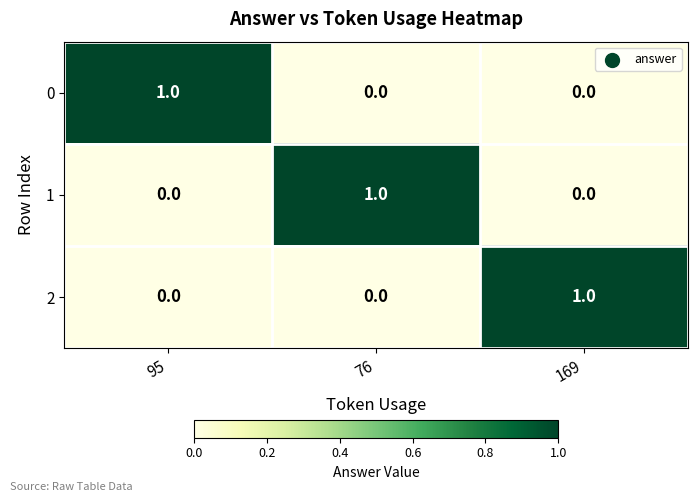

Reading left to right, list all the values displayed in this chart.

0: 1	0	0
1: 0	1	0
2: 0	0	1